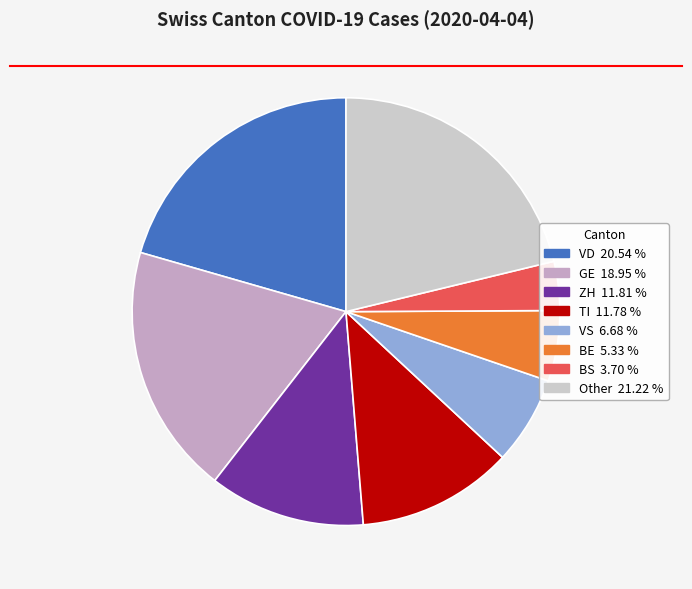

Does any single category account for the majority?

No